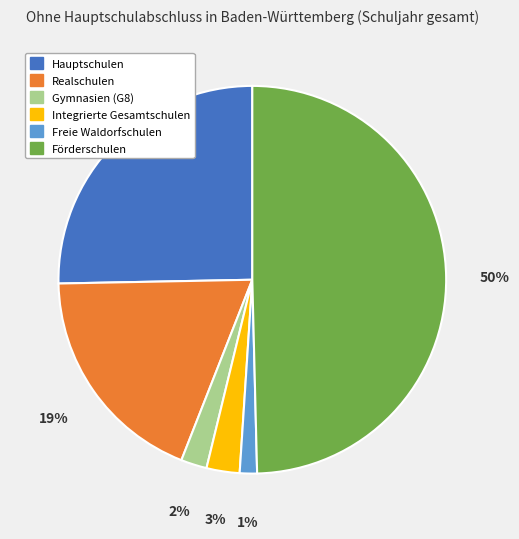

Which category has the biggest portion of the pie?

Förderschulen